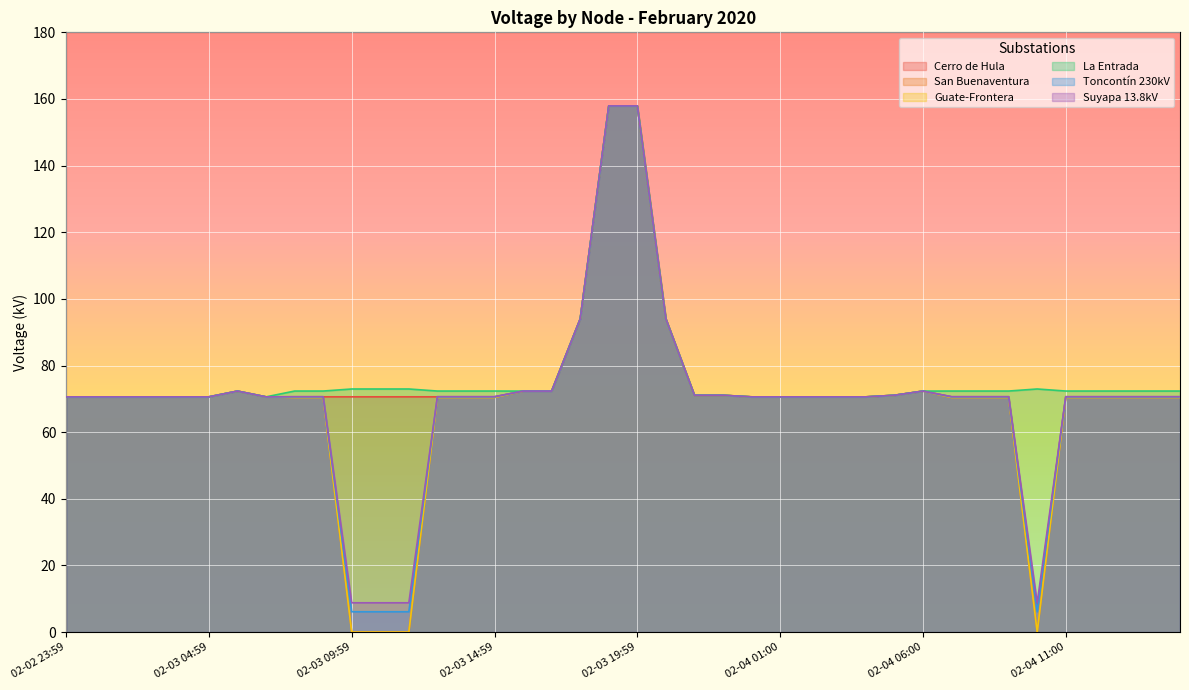

What is the label of the 31st point from the right?

02-03 08:59